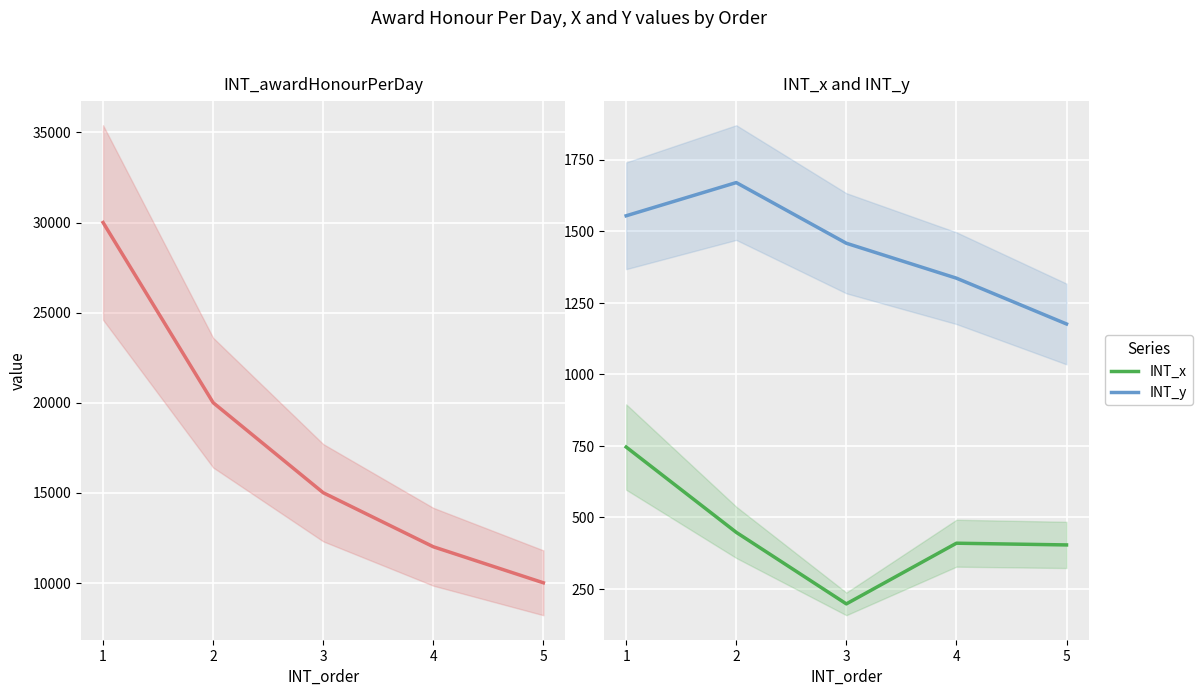

What is the total value across all series at 3?

16656